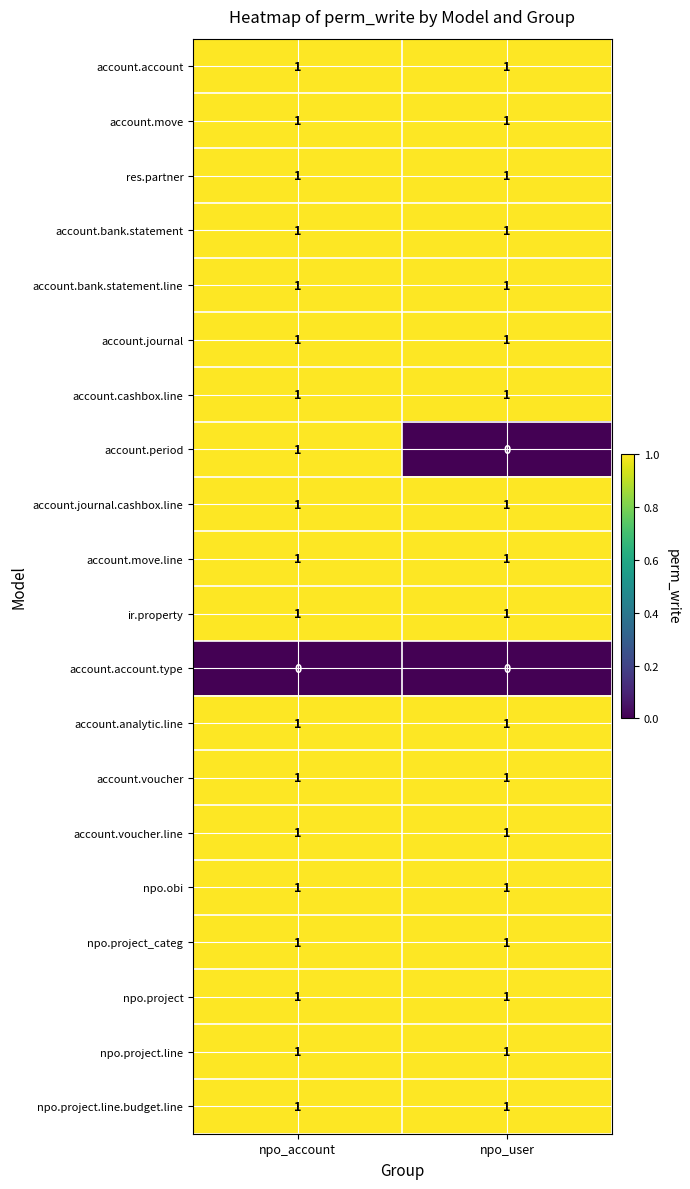

List the labels in order of account.period value, smallest first.

npo_user, npo_account